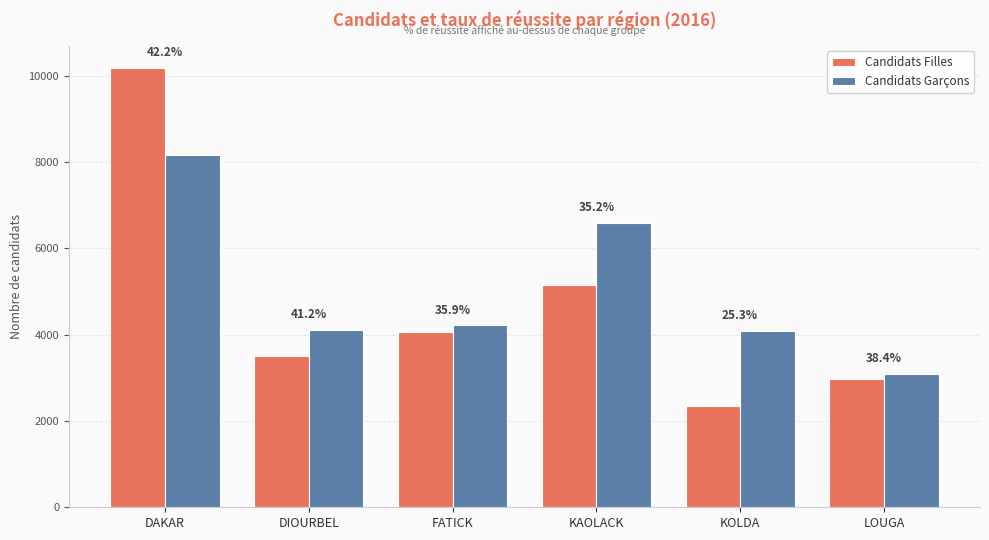

The Candidats Filles series shows 6904 at KAOLACK. True or false?

False